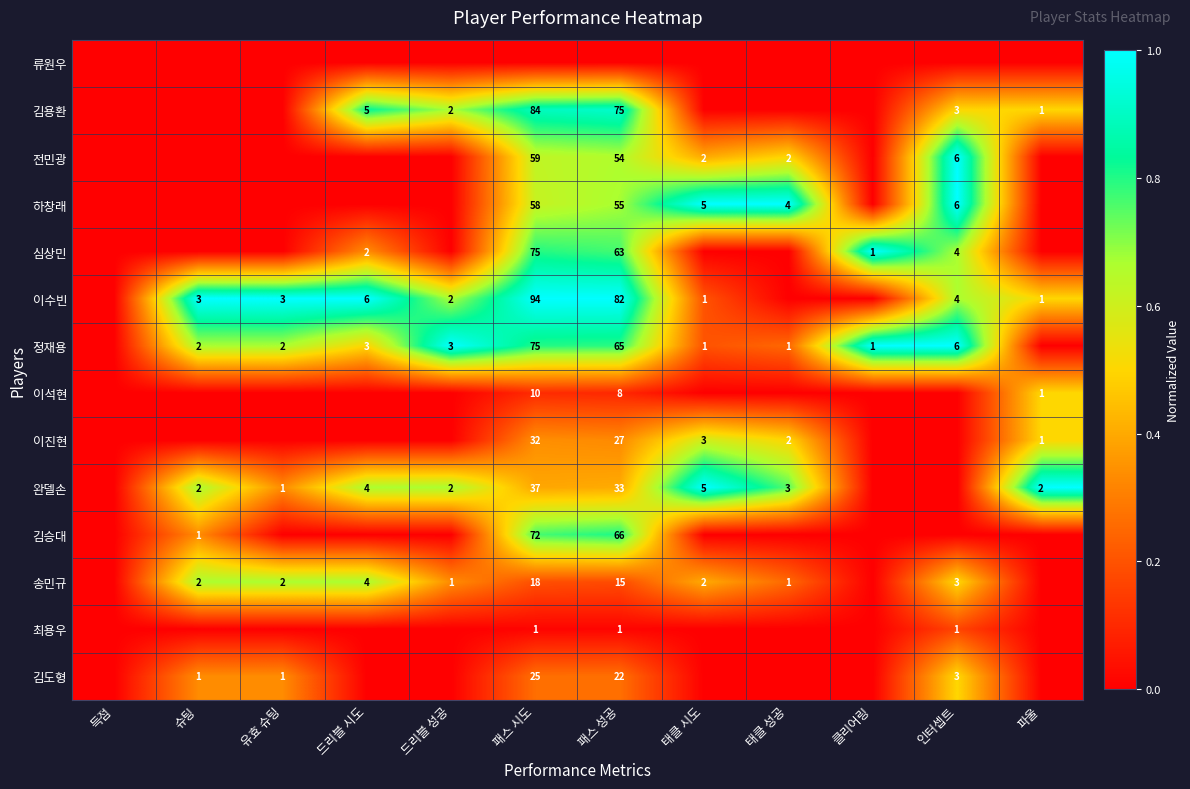

Count the number of categories in the chart.

12